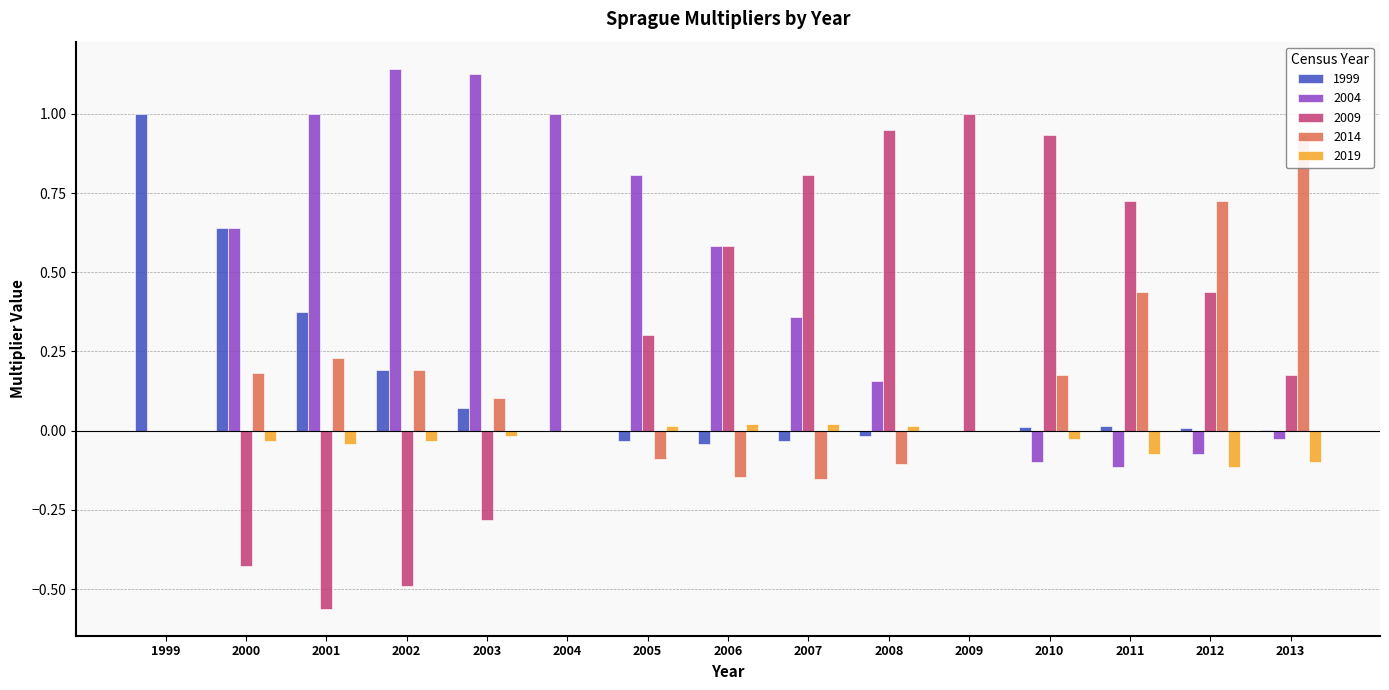

The 2009 series shows 0.9 at 2010. True or false?

True